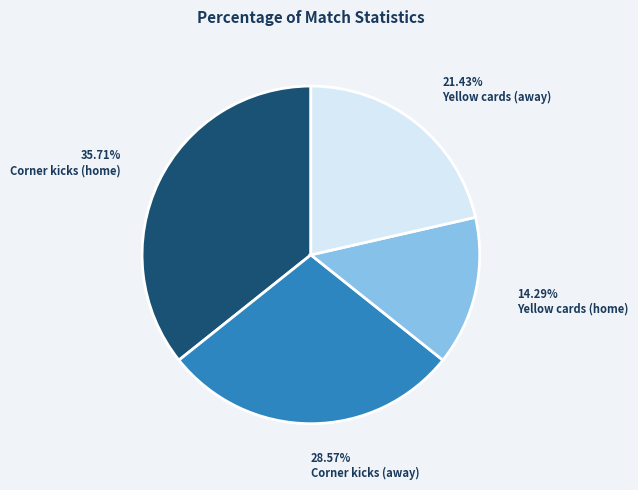

To the nearest percent, what is the average slice percentage?

25%